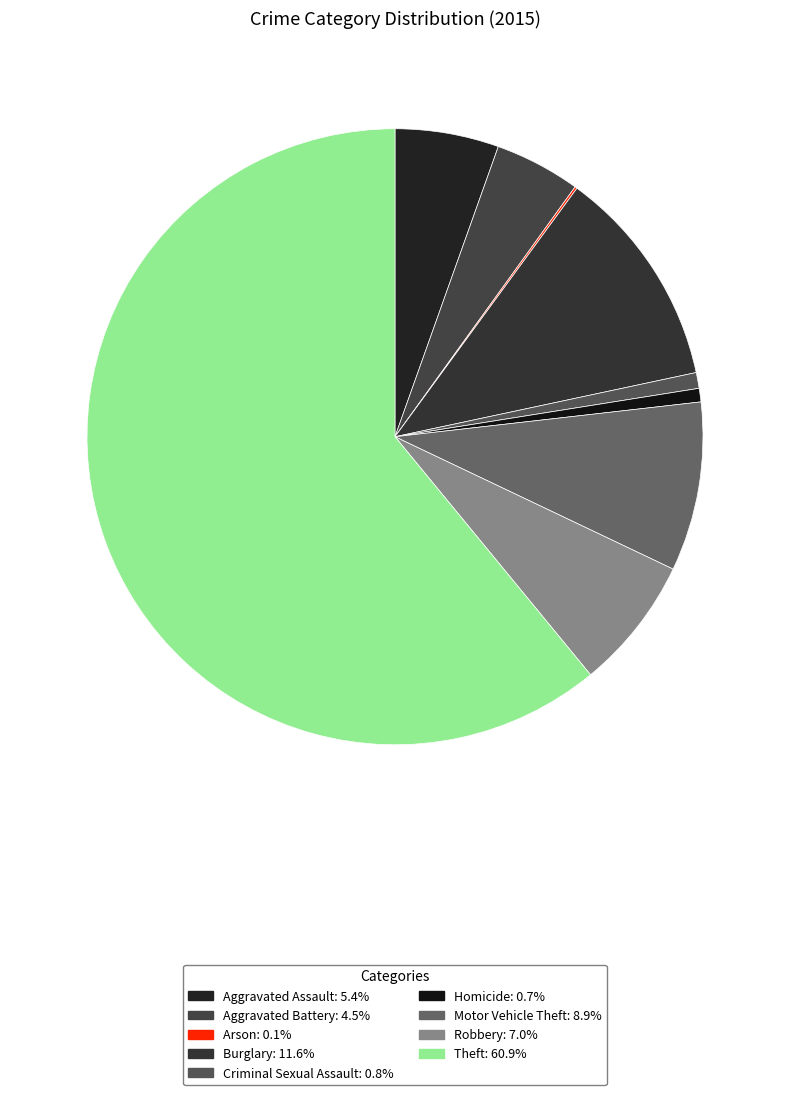

What percentage is the Aggravated Assault slice, to the nearest percent?

5%